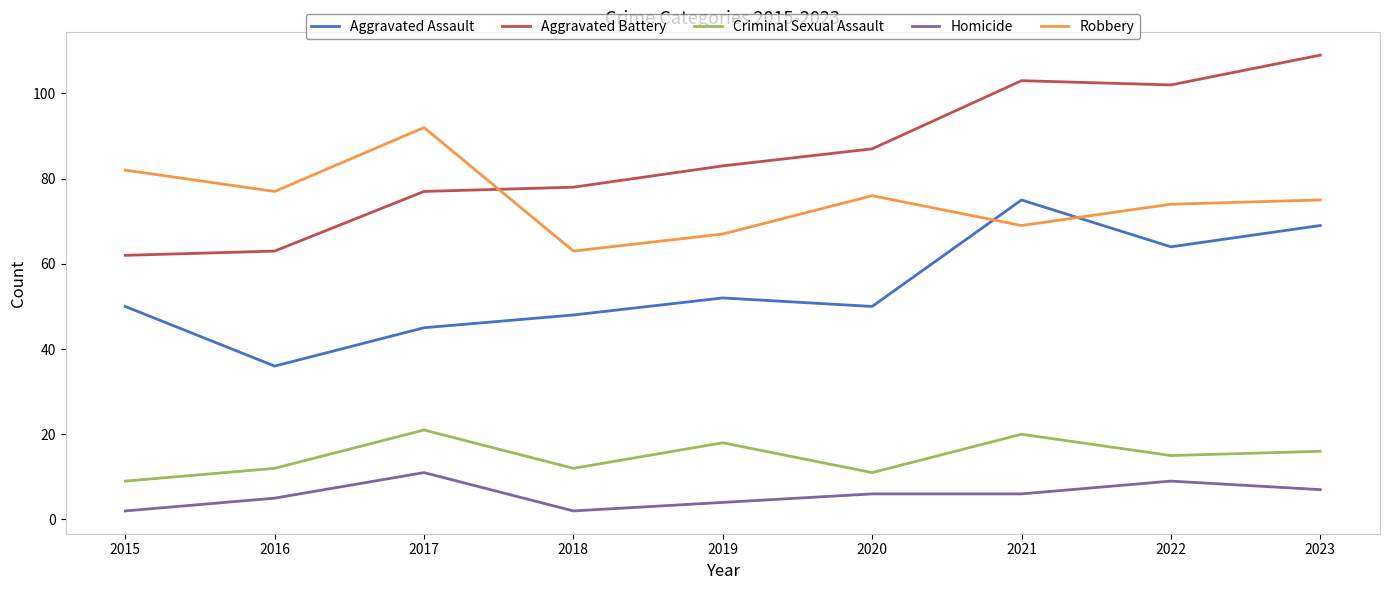

At which label does Aggravated Assault reach its peak?

2021